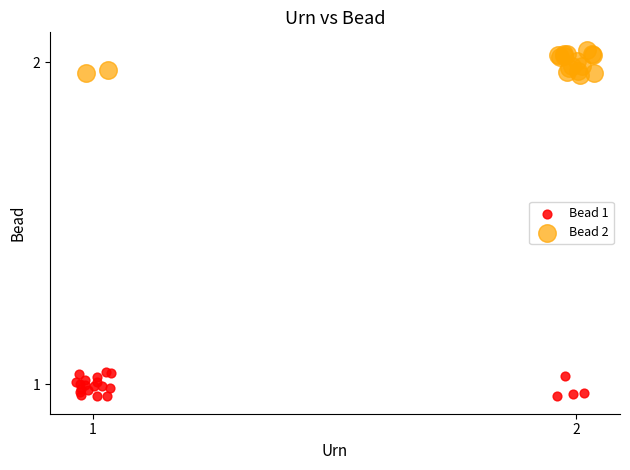

Which series contains the highest Y value?

Bead 2